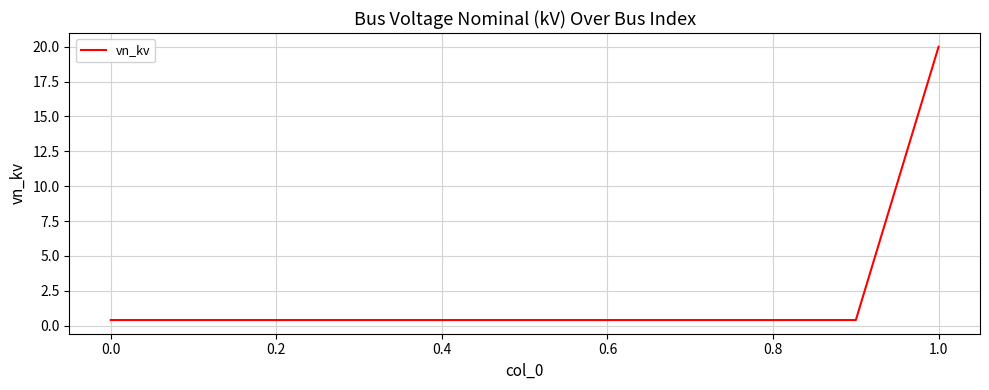

What is the difference between the maximum and minimum values?

19.6